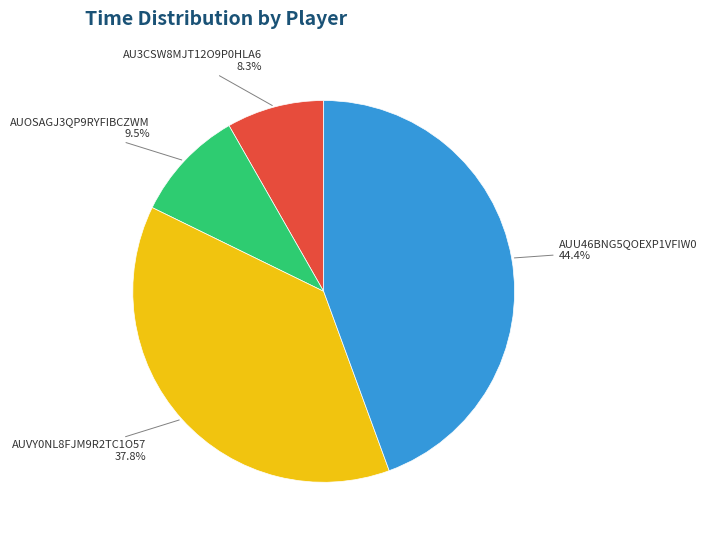

How many segments does this pie chart have?

4